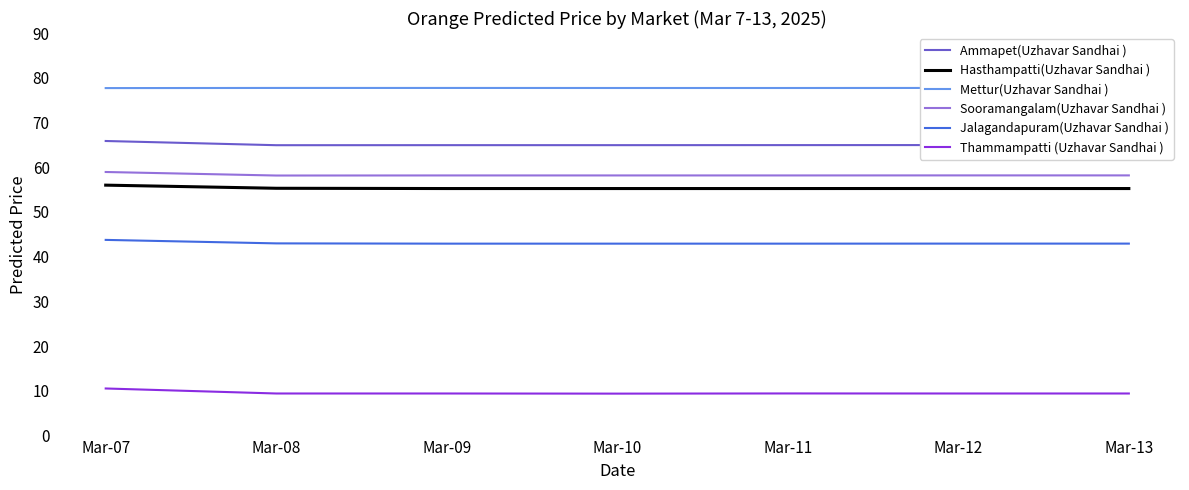

In Thammampatti (Uzhavar Sandhai ), how many points are lower than both neighbors (excluding endpoints)?

1